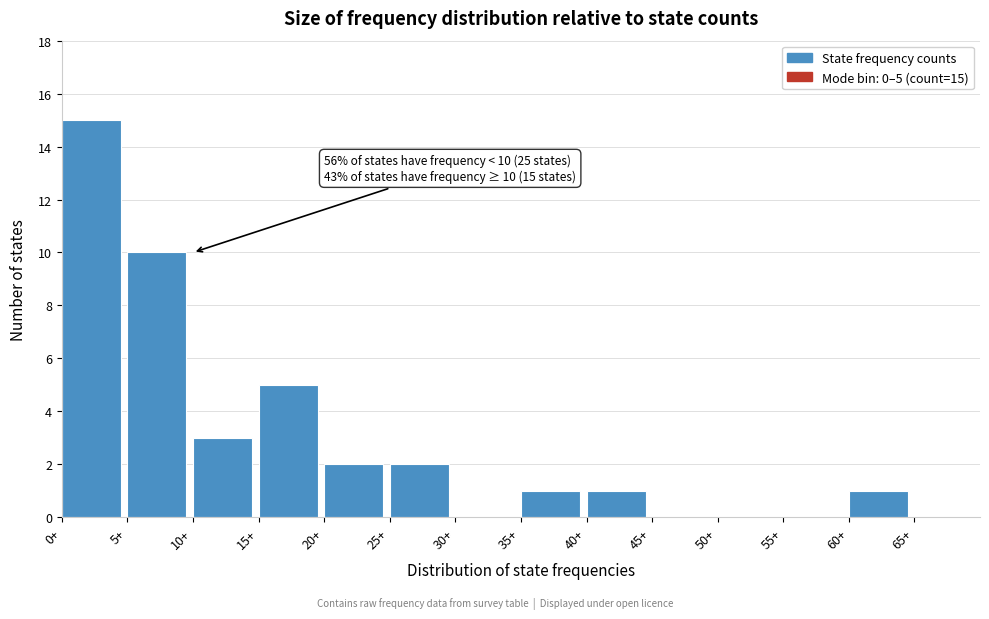

Over which range of the x-axis is the bar tallest?

0 to 5